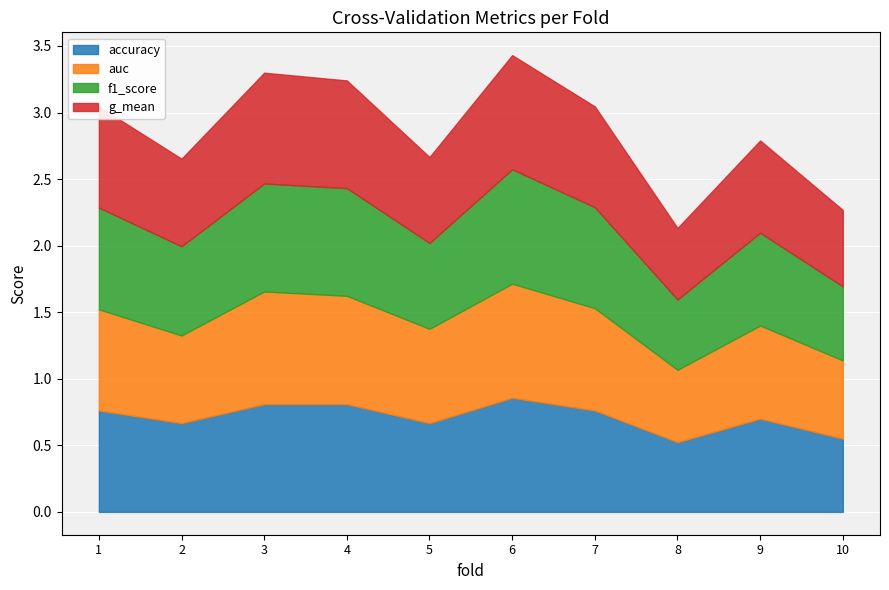

What is the average value of the accuracy series?

0.7